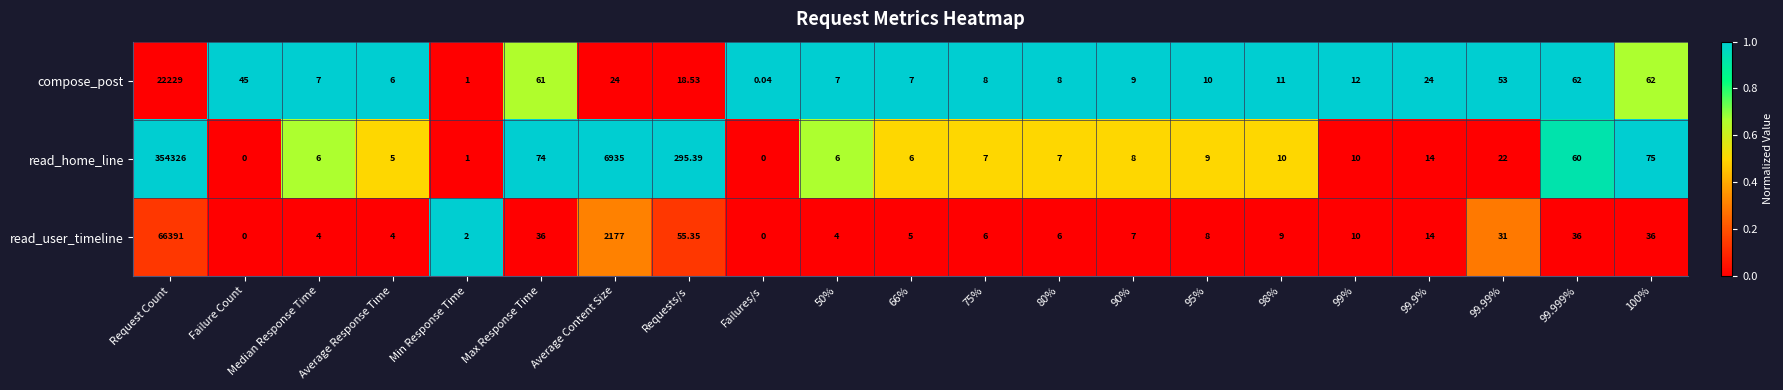

Which category has the highest value across all series?

Request Count